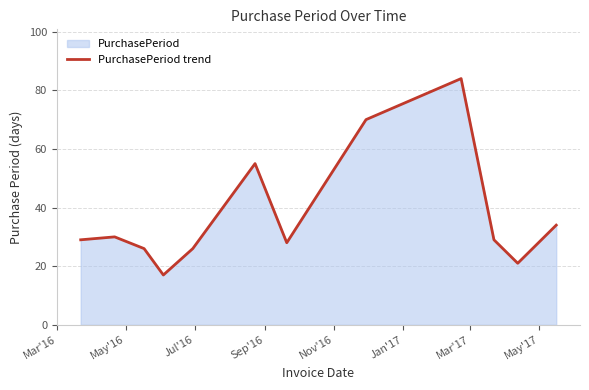

How many data points are less than 29?

5